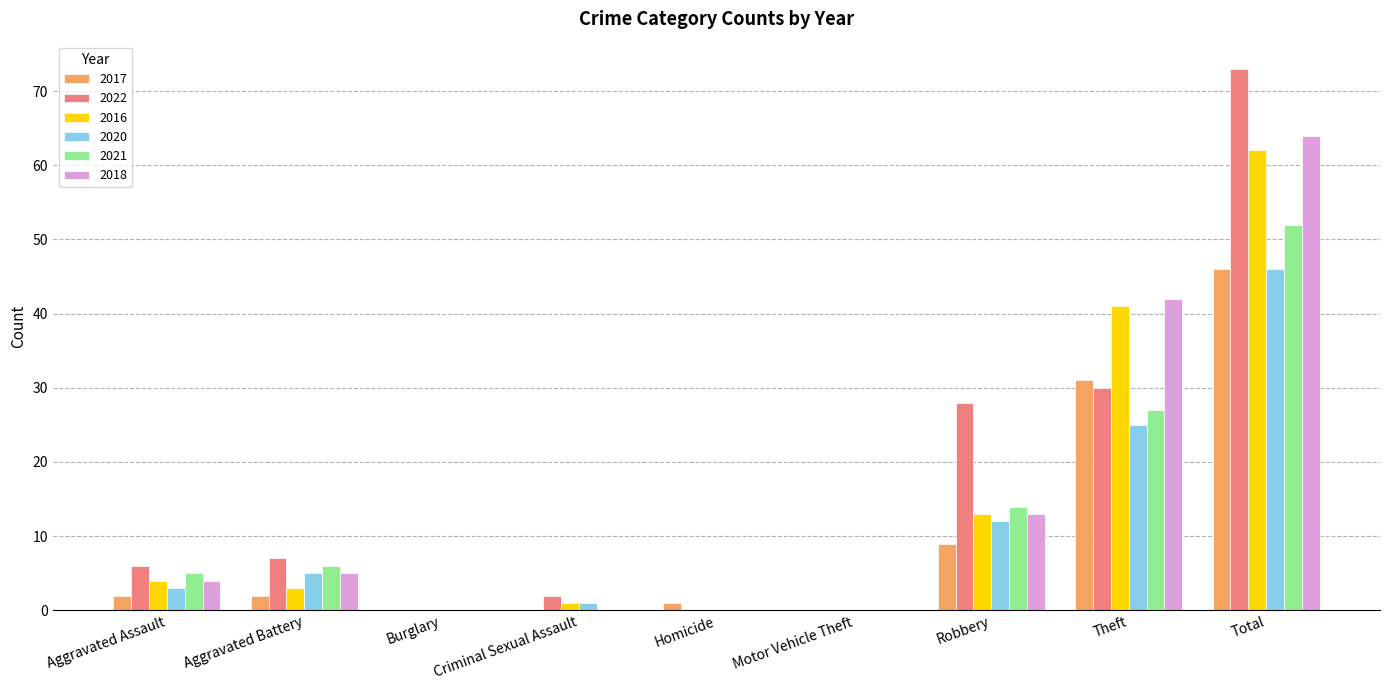

What value does the 2016 series have at Robbery, to the nearest 5?

15